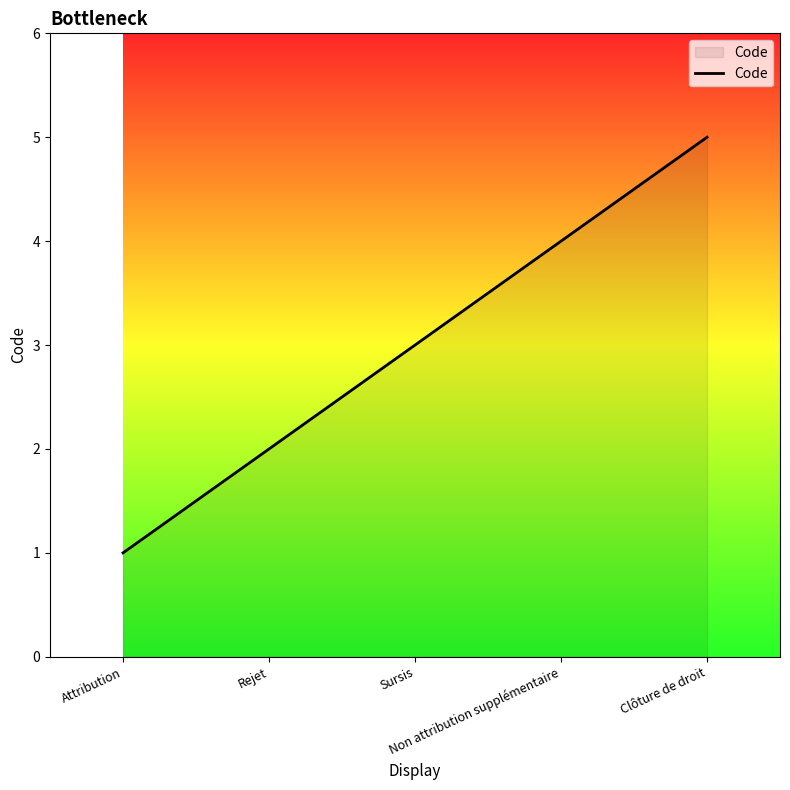

What is the difference between the maximum and minimum values?

4